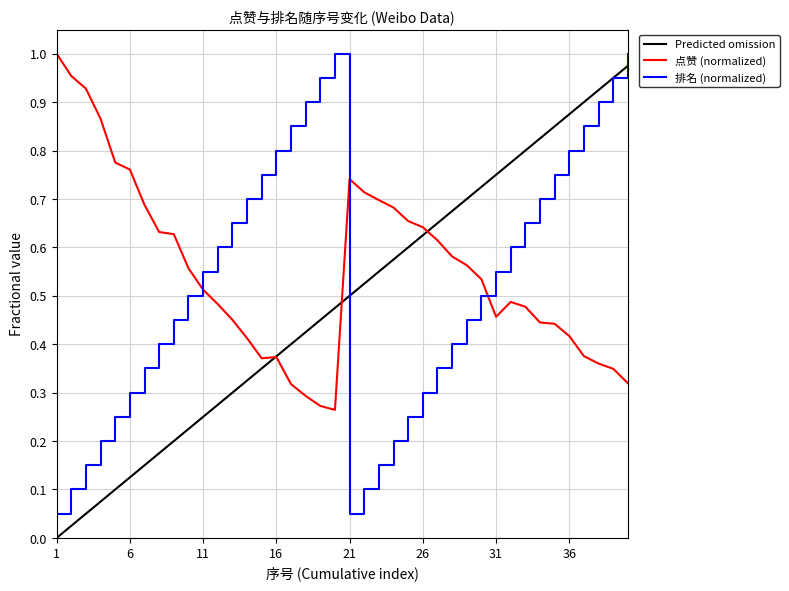

How many intersections are there between 点赞 (normalized) and 排名 (normalized)?

3